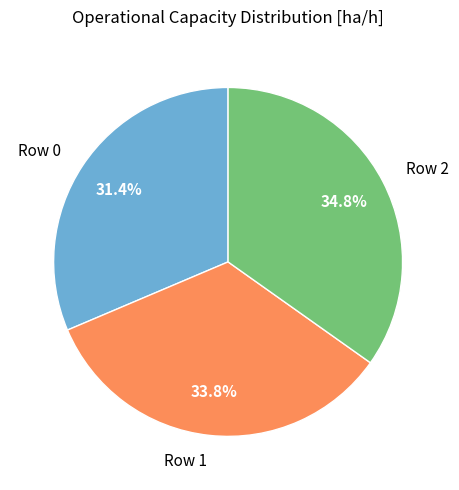

The Row 2 slice represents 35% of the pie. True or false?

True